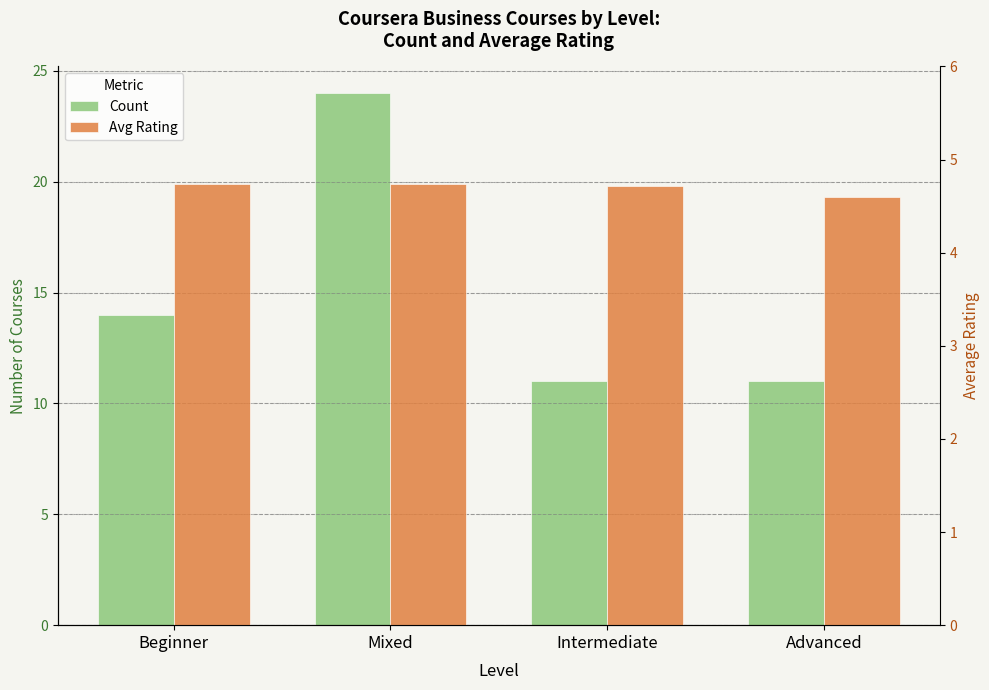

What value does the Count series have at Intermediate?

11.0